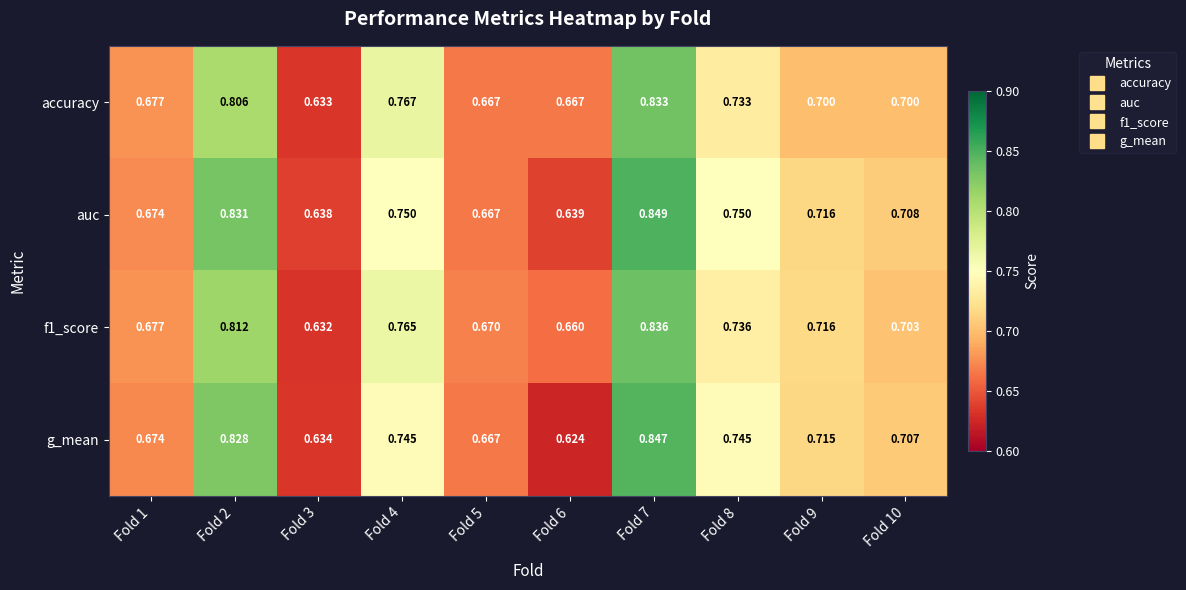

Which series has the largest total across all categories?

auc